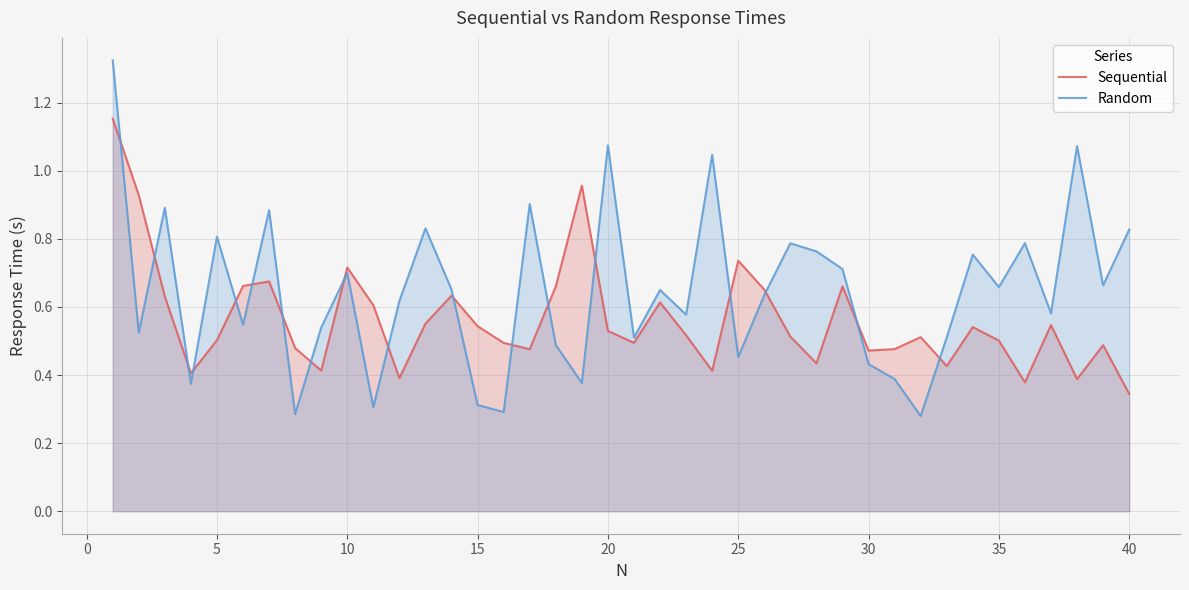

Which series has the largest total across all categories?

Random